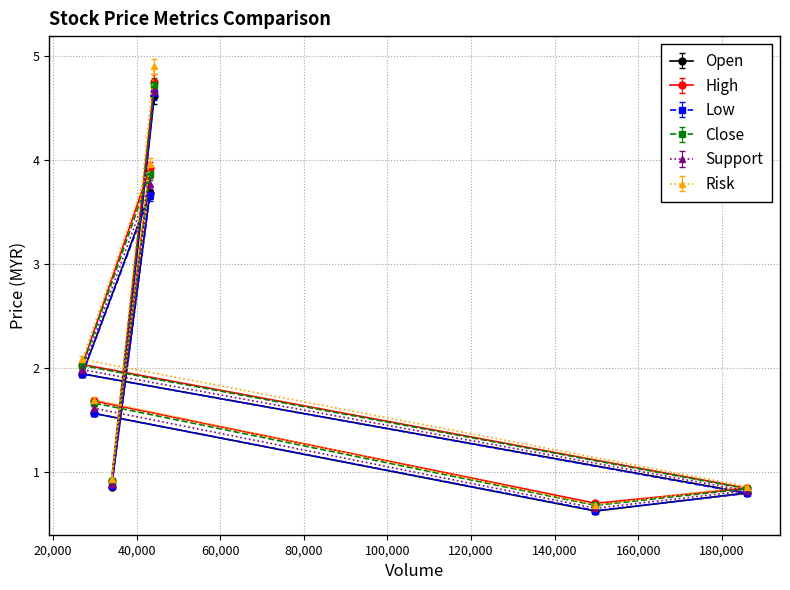

What is the smallest value displayed?

0.6